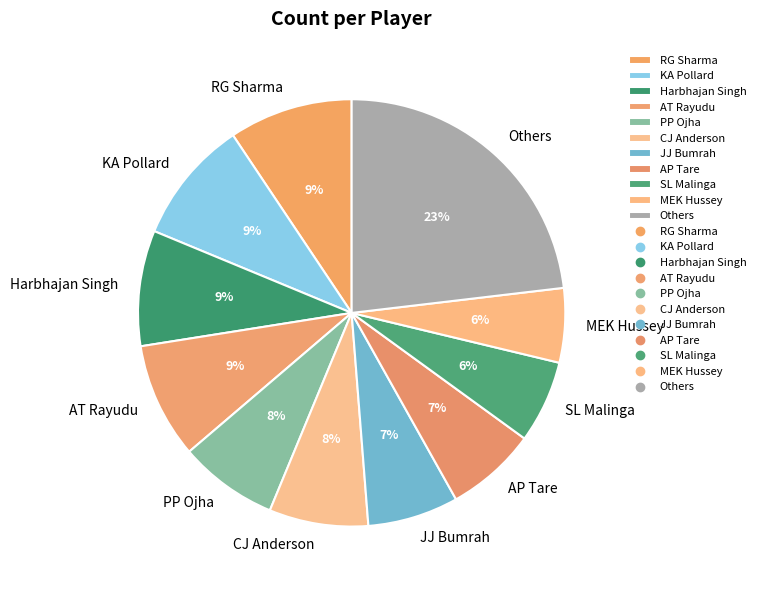

Is there any slice that represents more than half of the pie?

No